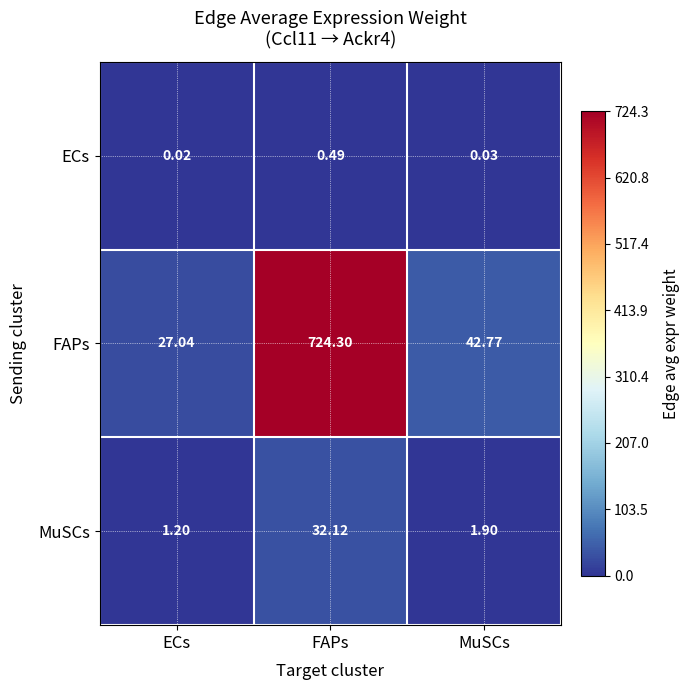

Which series has the largest total across all categories?

FAPs